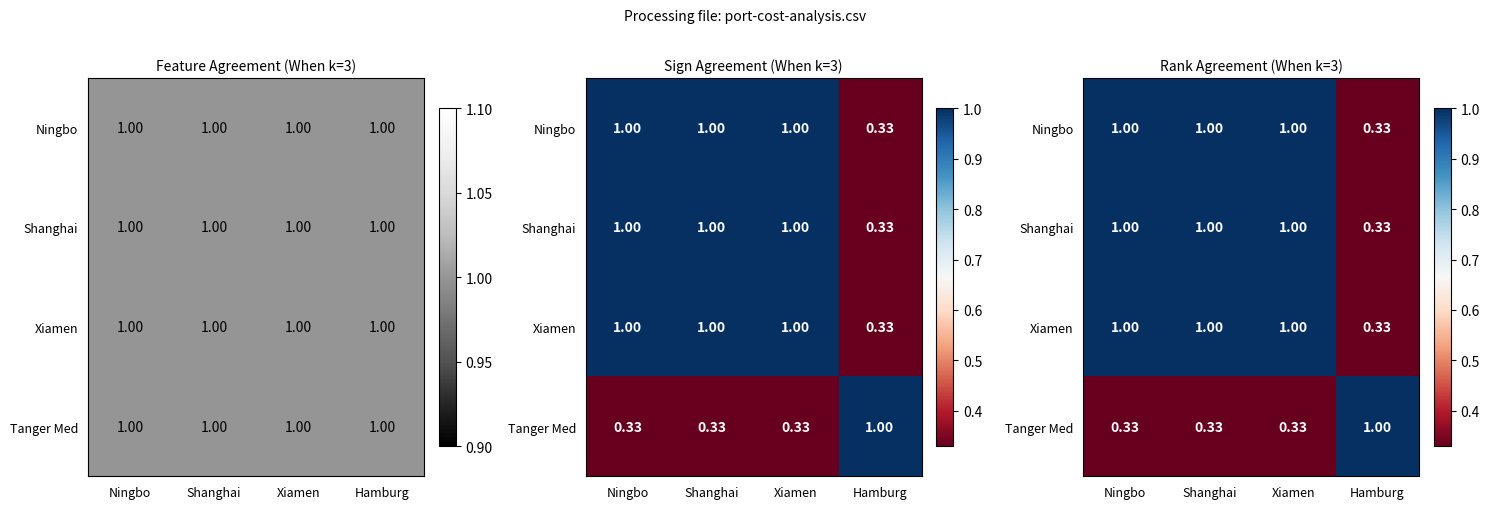

The Shanghai series shows 0.2 at Hamburg. True or false?

False